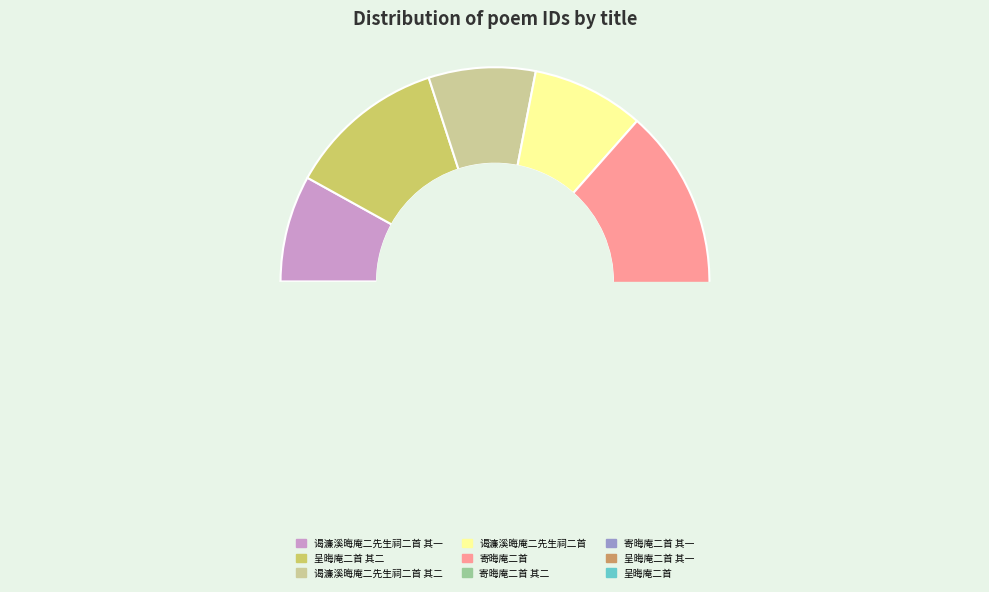

The 谒濂溪晦庵二先生祠二首 其二 slice represents 18% of the pie. True or false?

False